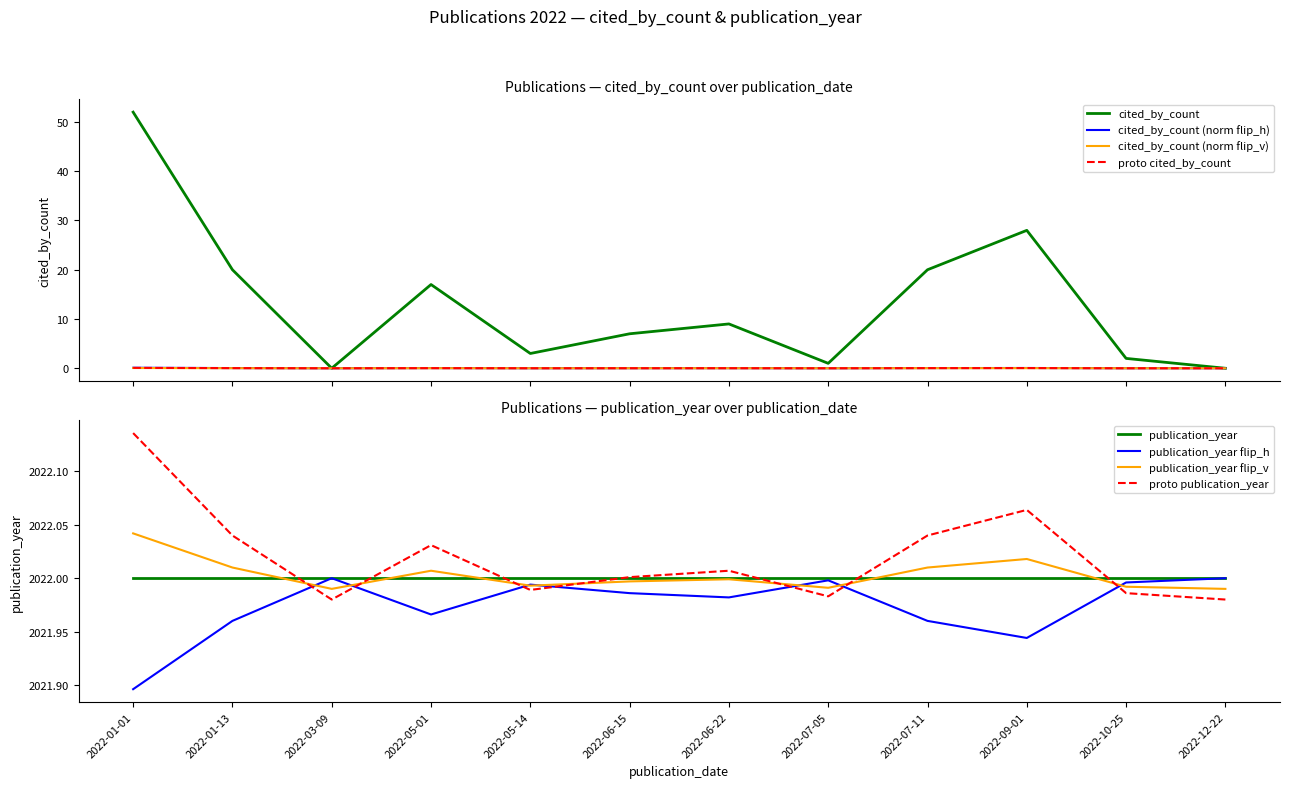

How many positive values are there?

10